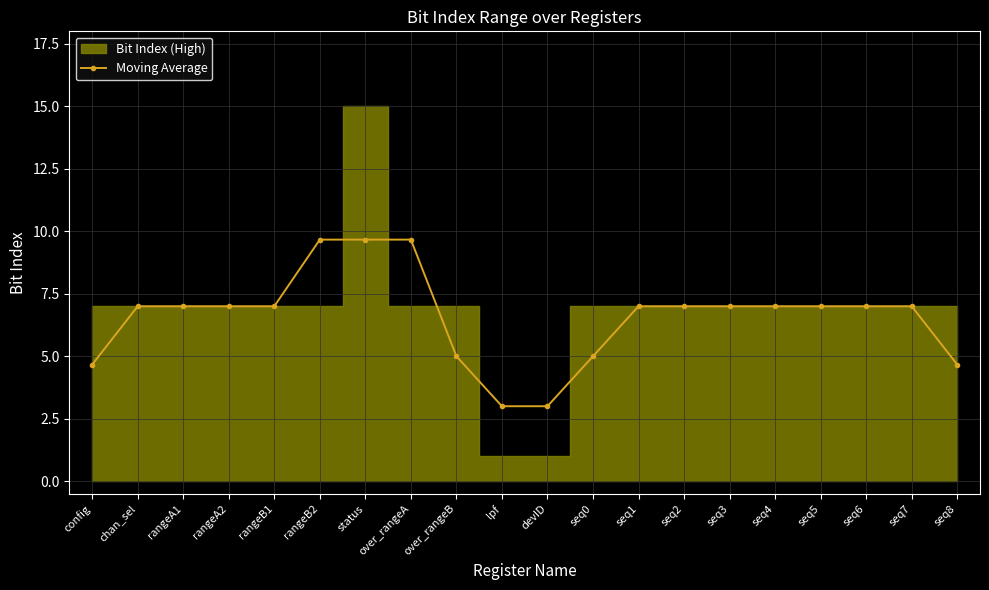

Reading left to right, extract all data points from this chart.

config=4.7	chan_sel=7.0	rangeA1=7.0	rangeA2=7.0	rangeB1=7.0	rangeB2=9.7	status=9.7	over_rangeA=9.7	over_rangeB=5.0	lpf=3.0	devID=3.0	seq0=5.0	seq1=7.0	seq2=7.0	seq3=7.0	seq4=7.0	seq5=7.0	seq6=7.0	seq7=7.0	seq8=4.7